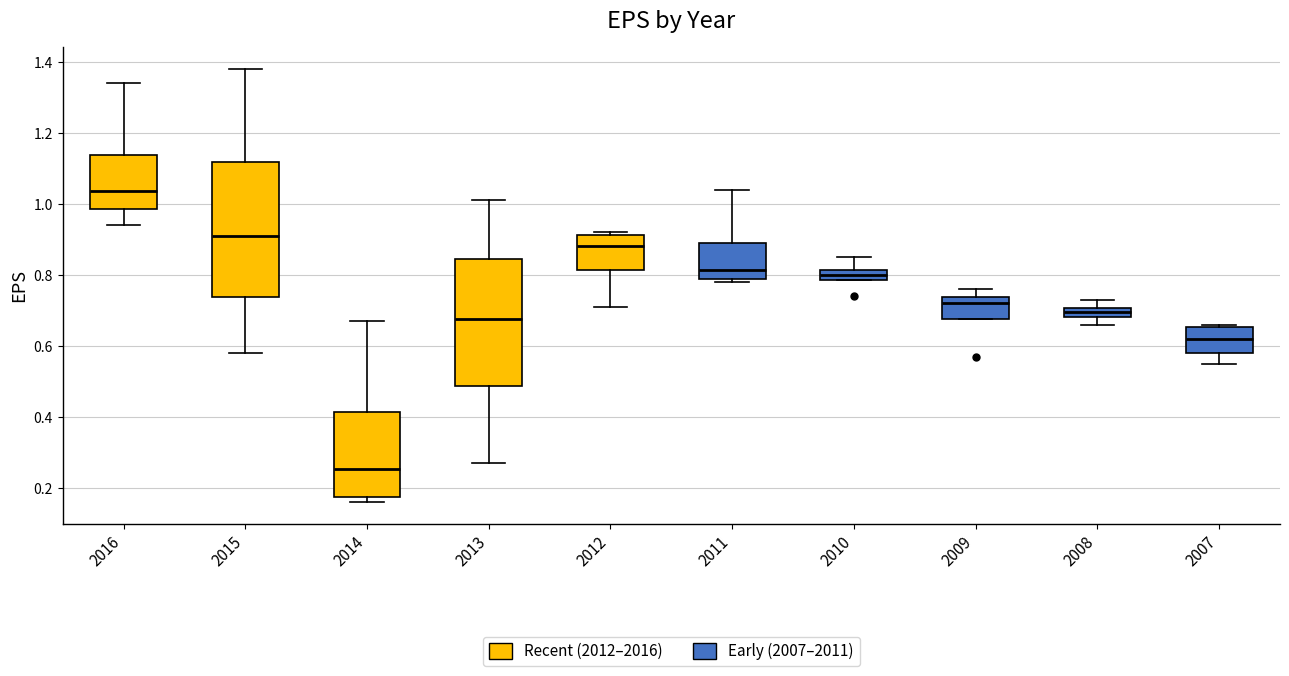

Comparing the boxes themselves (not the whiskers), which one is the tallest?

2015